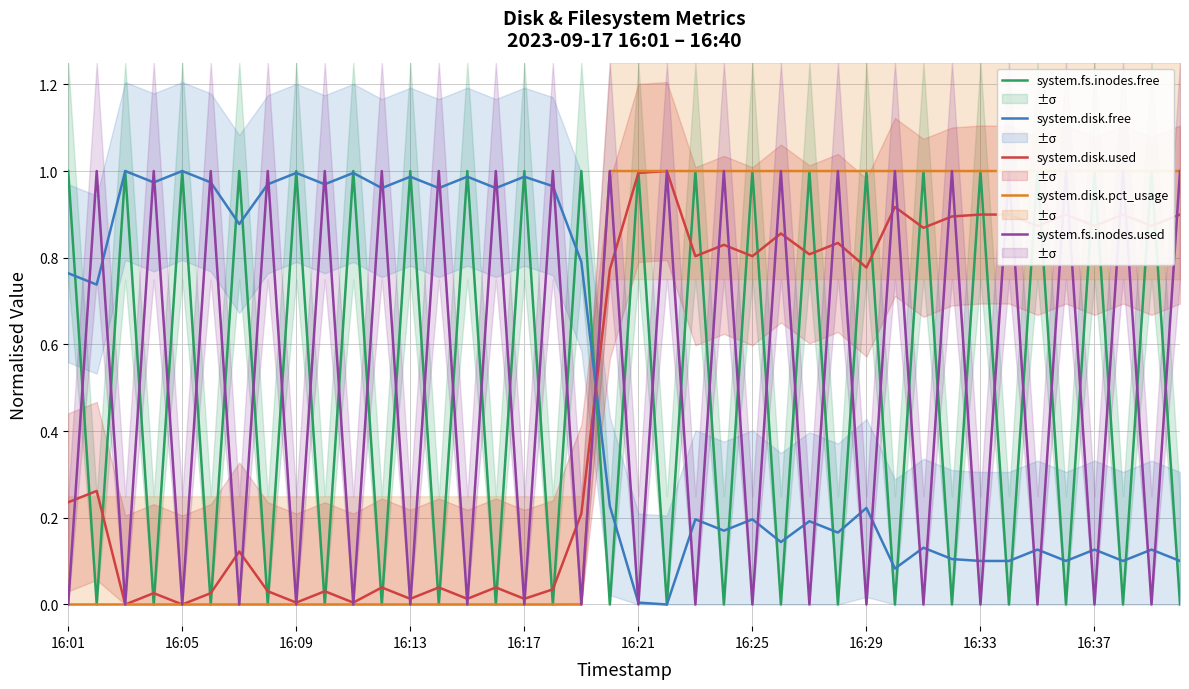

How many intersections are there between system.disk.free and system.disk.used?

1